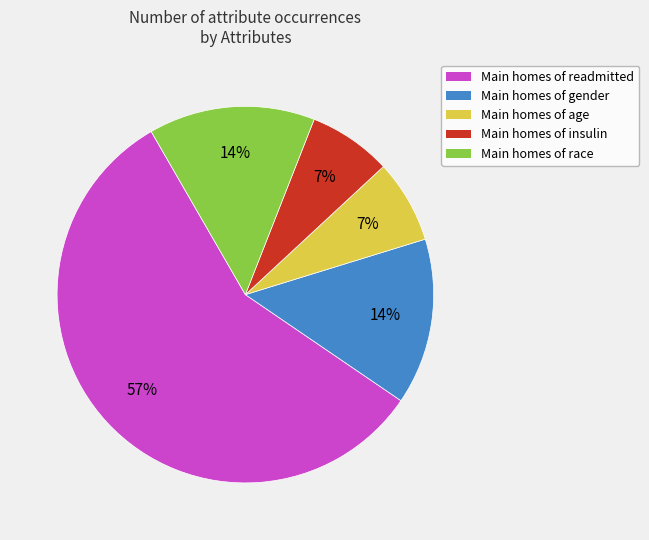

To the nearest percent, what is the average slice percentage?

20%